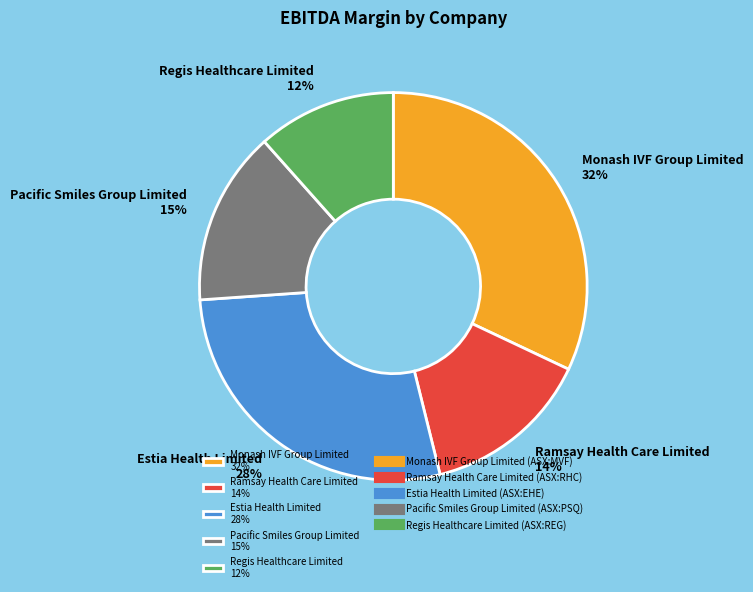

What is the largest slice in the pie chart?

Monash IVF Group Limited 32%